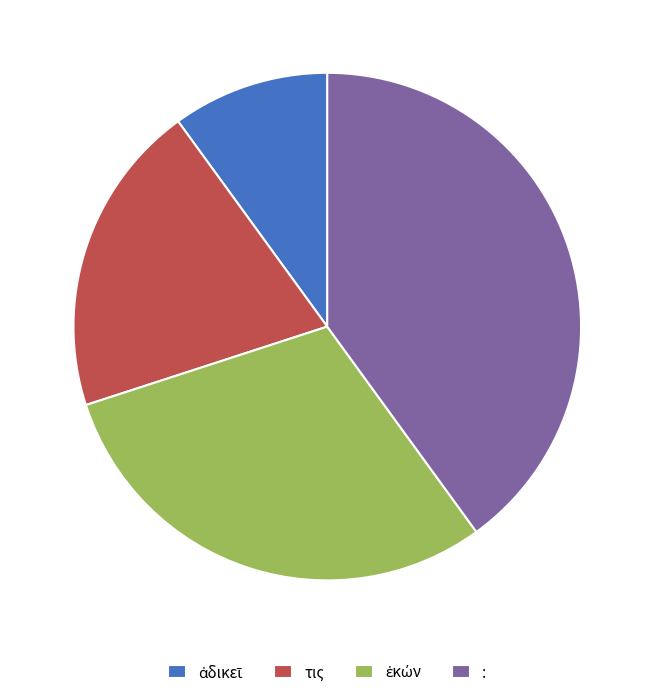

What is the largest slice in the pie chart?

: